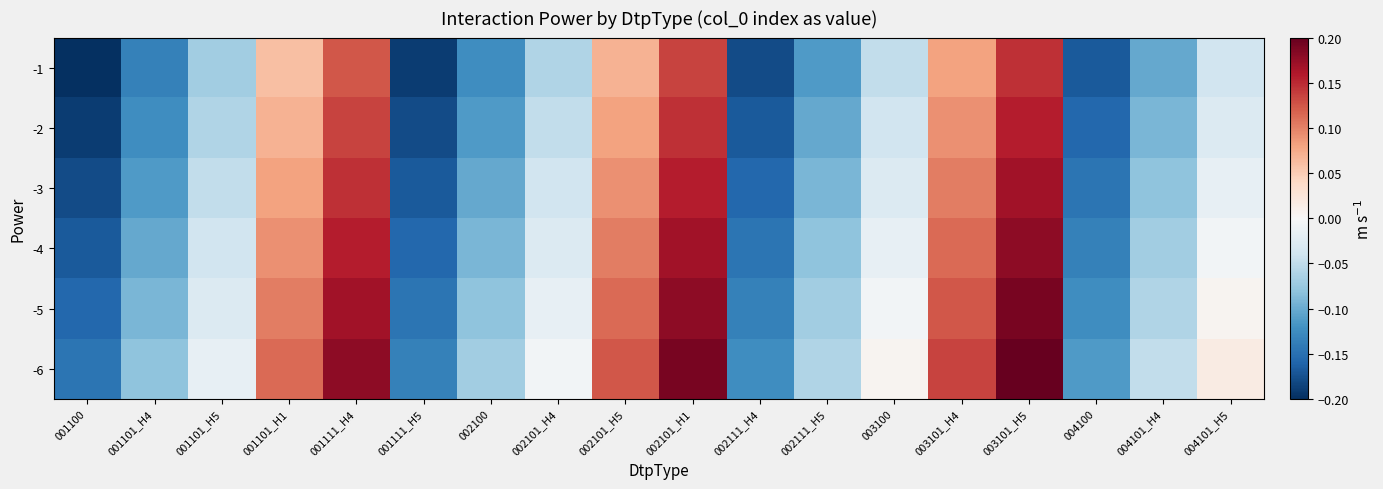

List the series in order of their overall mean, lowest first.

-1, -2, -3, -4, -5, -6